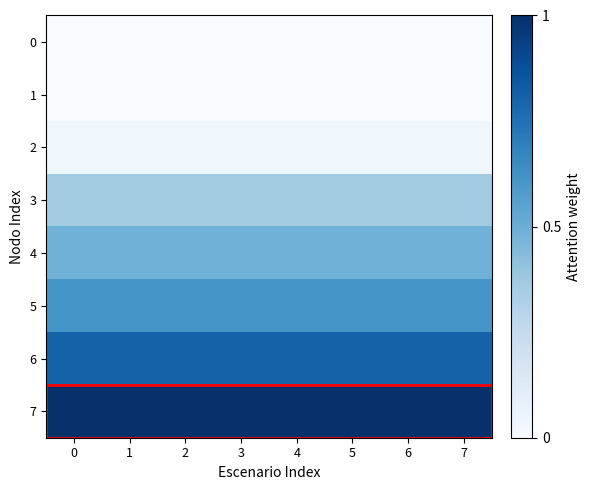

Reading left to right, list all the values displayed in this chart.

0: 0=0.0	1=0.0	2=0.0	3=0.0	4=0.0	5=0.0	6=0.0	7=0.0
1: 0=0.0	1=0.0	2=0.0	3=0.0	4=0.0	5=0.0	6=0.0	7=0.0
2: 0=0.0	1=0.0	2=0.0	3=0.0	4=0.0	5=0.0	6=0.0	7=0.0
3: 0=0.4	1=0.4	2=0.4	3=0.4	4=0.4	5=0.4	6=0.4	7=0.4
4: 0=0.5	1=0.5	2=0.5	3=0.5	4=0.5	5=0.5	6=0.5	7=0.5
5: 0=0.6	1=0.6	2=0.6	3=0.6	4=0.6	5=0.6	6=0.6	7=0.6
6: 0=0.8	1=0.8	2=0.8	3=0.8	4=0.8	5=0.8	6=0.8	7=0.8
7: 0=1.0	1=1.0	2=1.0	3=1.0	4=1.0	5=1.0	6=1.0	7=1.0